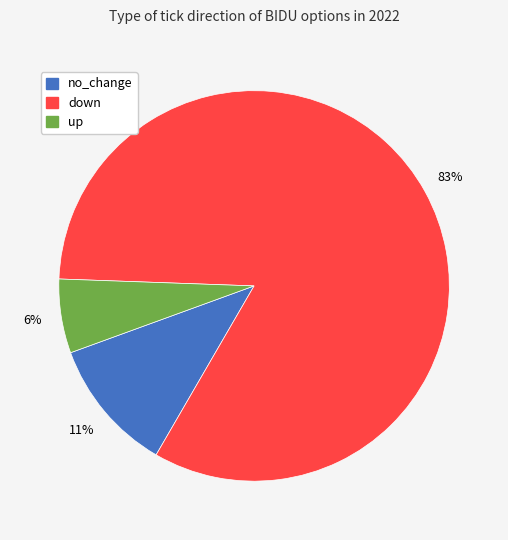

To the nearest percent, what is the difference between the largest and smallest slice percentages?

77%